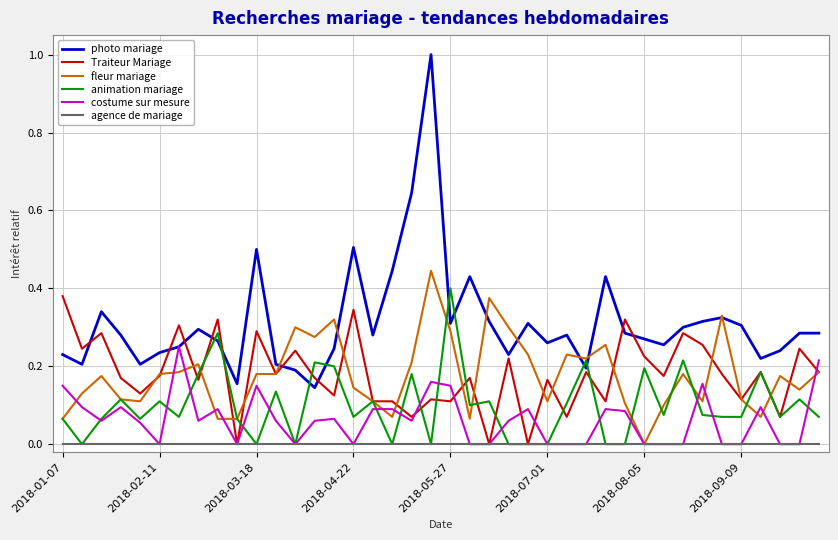

True or false: agence de mariage and photo mariage cross at least once.

False